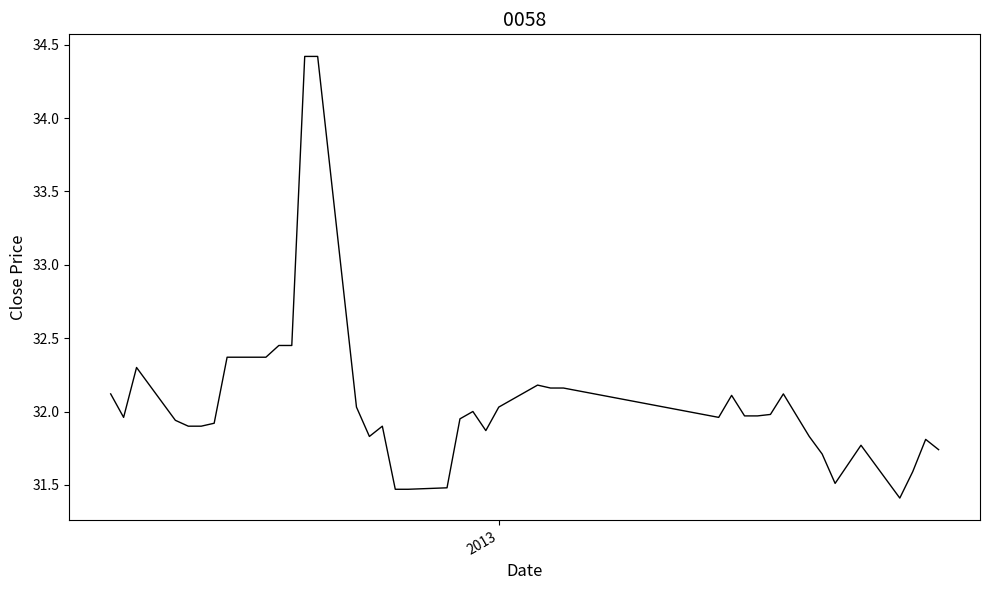

What is the minimum value shown in the chart?

31.4